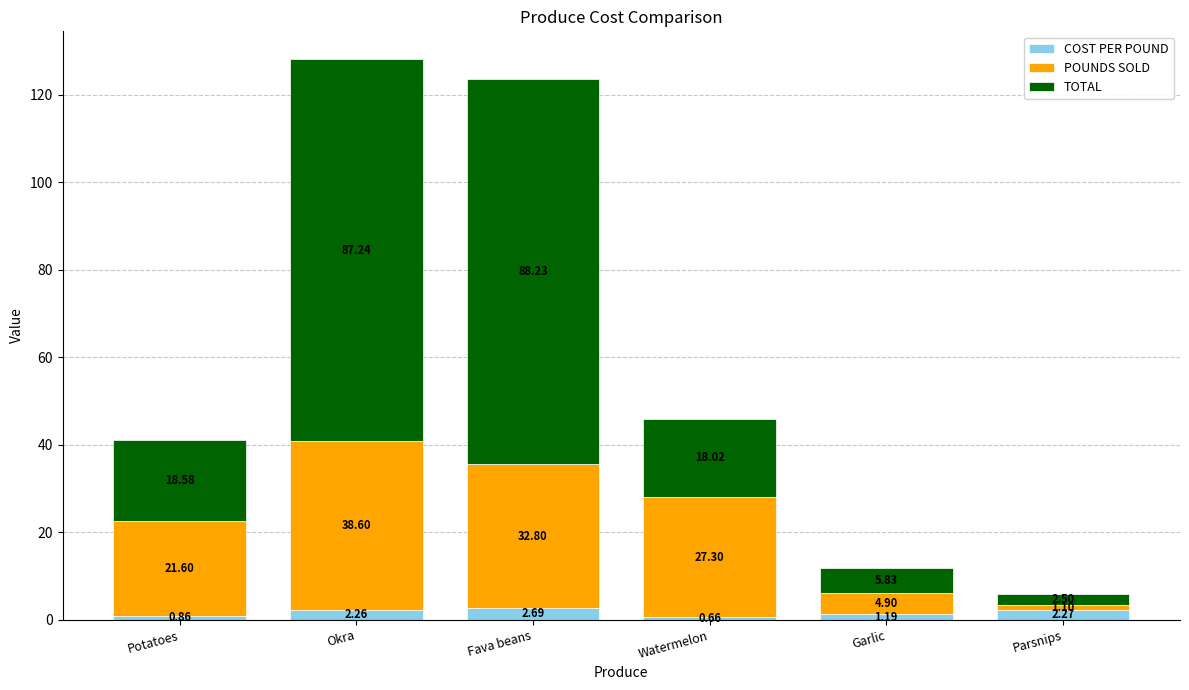

What is the total value across all series at Fava beans?

123.7